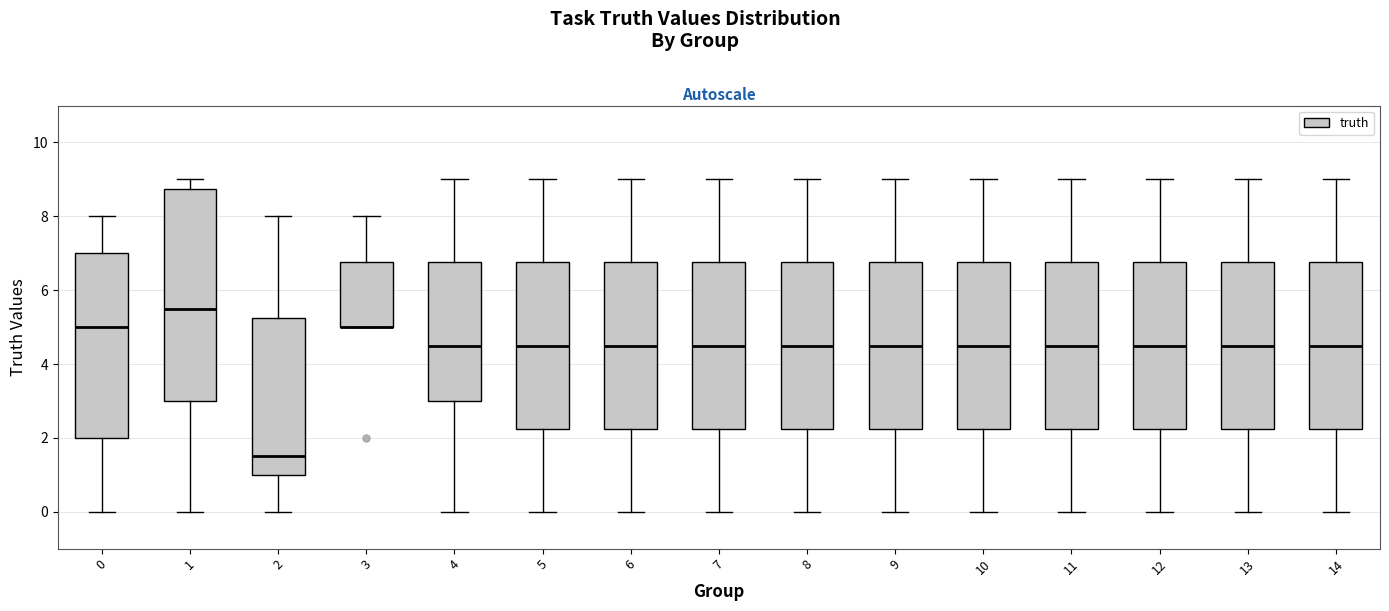

Reading left to right, read every box against the y-axis: the position of its median line, the range the box covers, and the ends of its whiskers. The values are not printed on the chart, so give them approximately, as read against the axis.

0: median 5.0, box 2.0 to 7.0, whiskers 0.0 to 8.0
1: median 5.6, box 3.0 to 8.8, whiskers 0.0 to 9.0
2: median 1.6, box 1.0 to 5.2, whiskers 0.0 to 8.0
3: median 5.0 (drawn on the box's lower edge), box 5.0 to 6.8, whiskers 5.0 to 8.0
4: median 4.6, box 3.0 to 6.8, whiskers 0.0 to 9.0
5: median 4.6, box 2.2 to 6.8, whiskers 0.0 to 9.0
6: median 4.6, box 2.2 to 6.8, whiskers 0.0 to 9.0
7: median 4.6, box 2.2 to 6.8, whiskers 0.0 to 9.0
8: median 4.6, box 2.2 to 6.8, whiskers 0.0 to 9.0
9: median 4.6, box 2.2 to 6.8, whiskers 0.0 to 9.0
10: median 4.6, box 2.2 to 6.8, whiskers 0.0 to 9.0
11: median 4.6, box 2.2 to 6.8, whiskers 0.0 to 9.0
12: median 4.6, box 2.2 to 6.8, whiskers 0.0 to 9.0
13: median 4.6, box 2.2 to 6.8, whiskers 0.0 to 9.0
14: median 4.6, box 2.2 to 6.8, whiskers 0.0 to 9.0